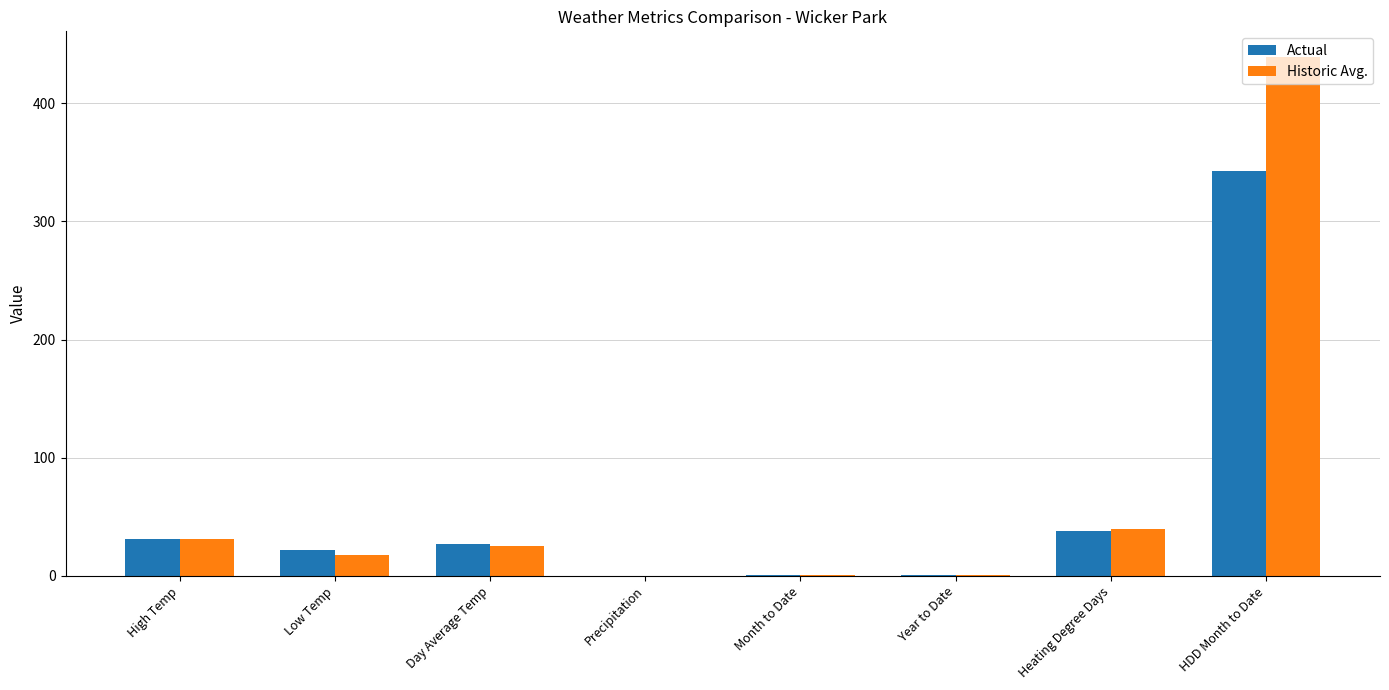

What value does the Actual series have at High Temp?

31.0